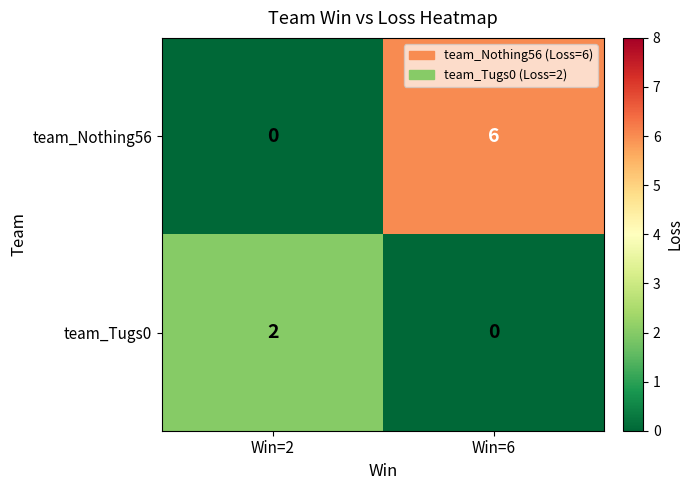

What is the difference between the highest and lowest values at Win=6?

6